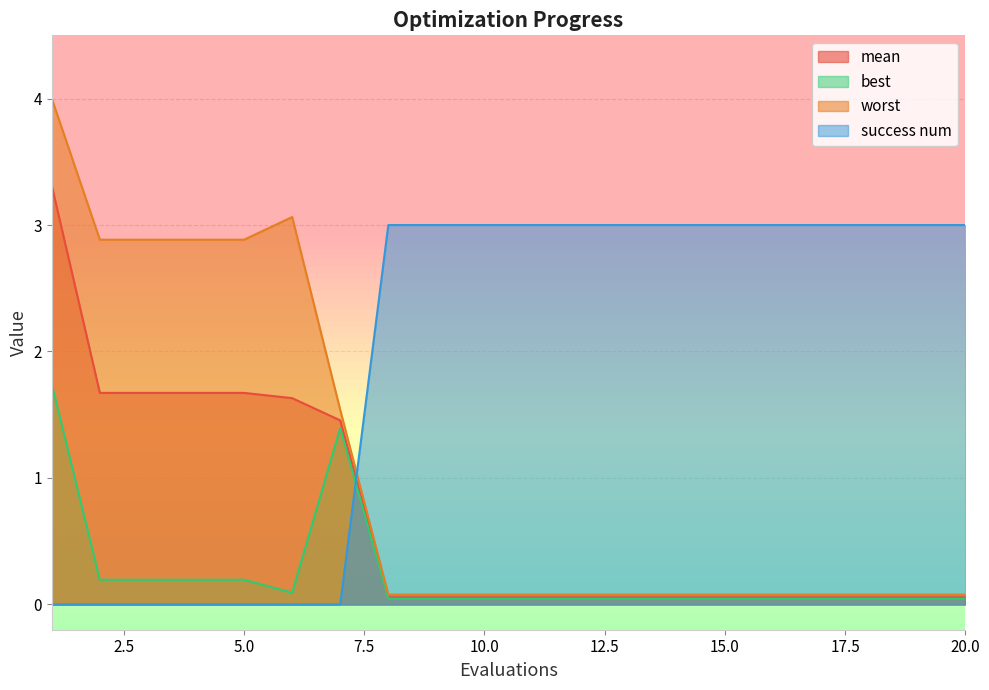

True or false: best and worst cross at least once.

False